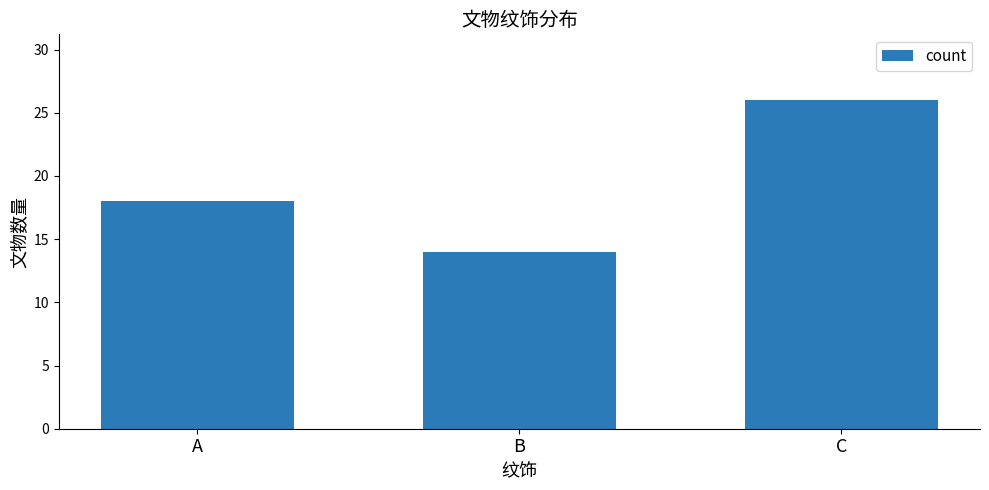

List the labels in order of value, smallest first.

B, A, C